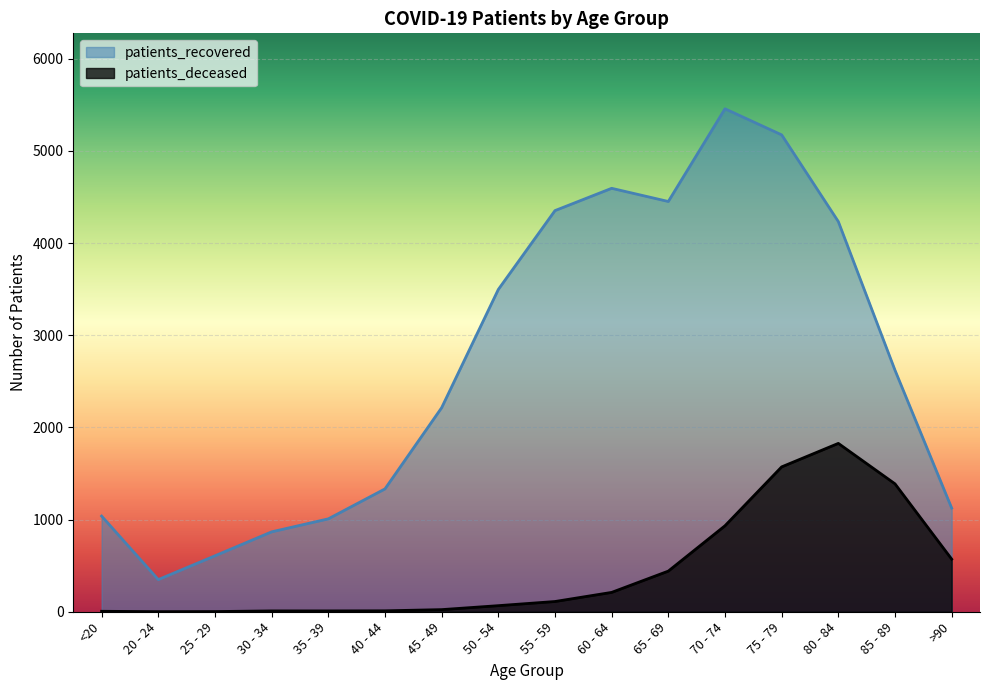

How many data points in patients_deceased are less than 111?

8